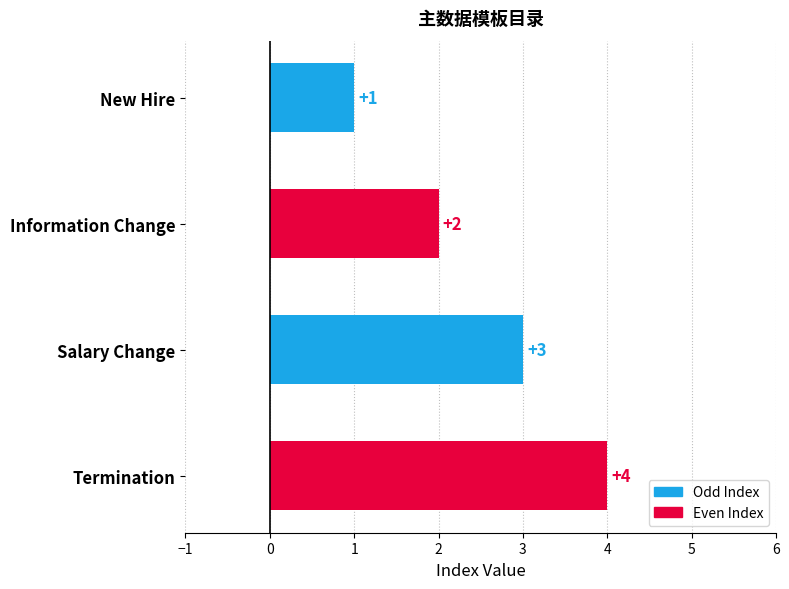

Which category has the lowest value across all series?

New Hire